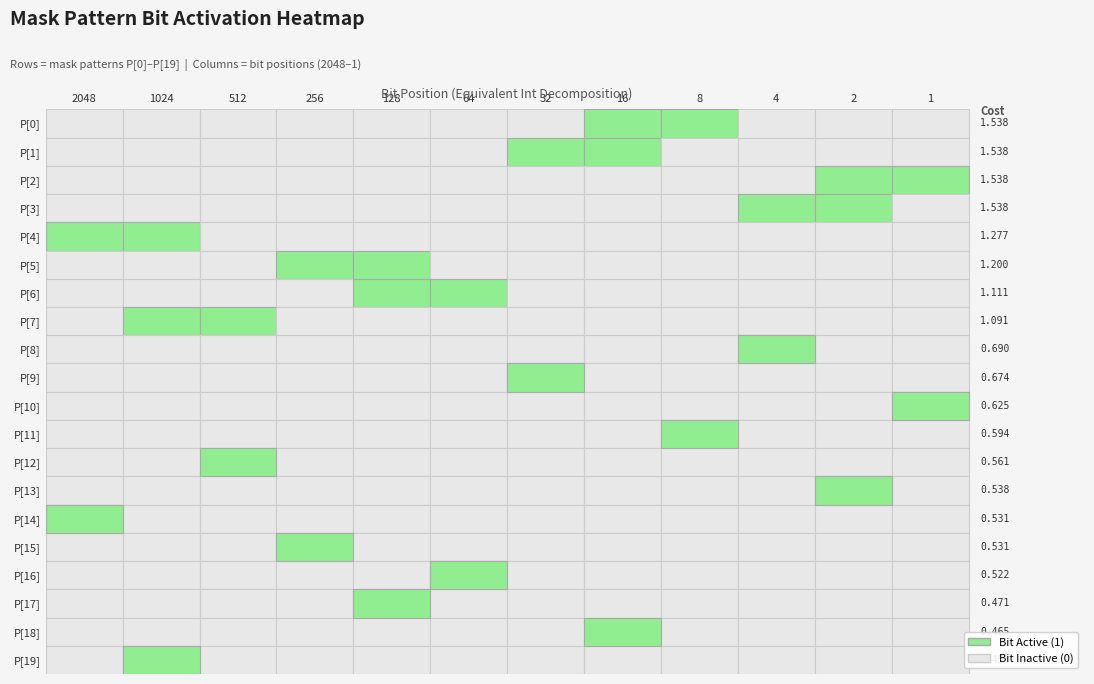

Is it true that P[16] equals 0 at 4?

False